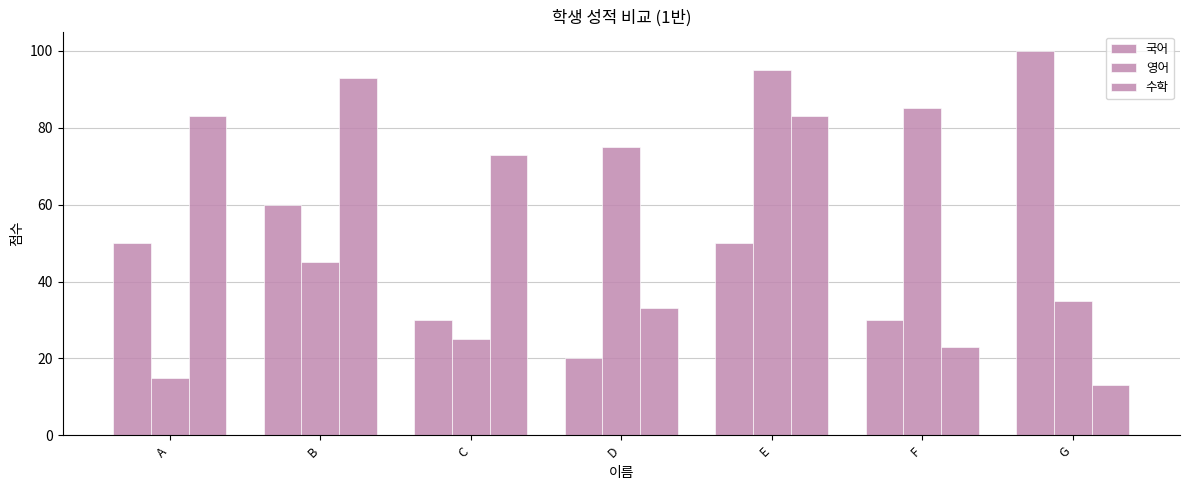

How many data points does each series have?

7